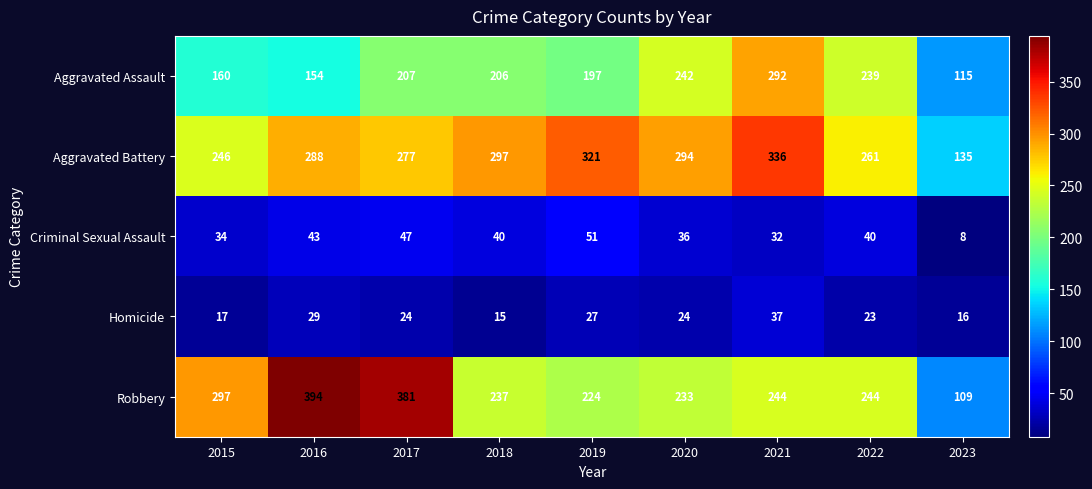

Read the Homicide value at 2020.

24